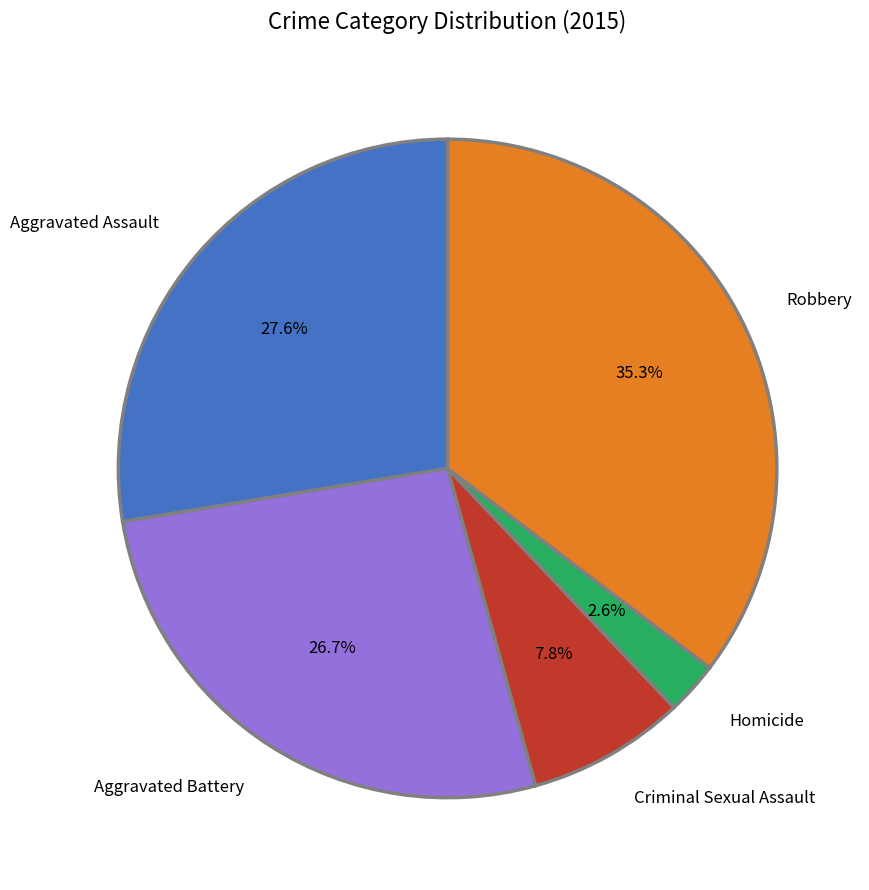

How many slices are in this pie chart?

5